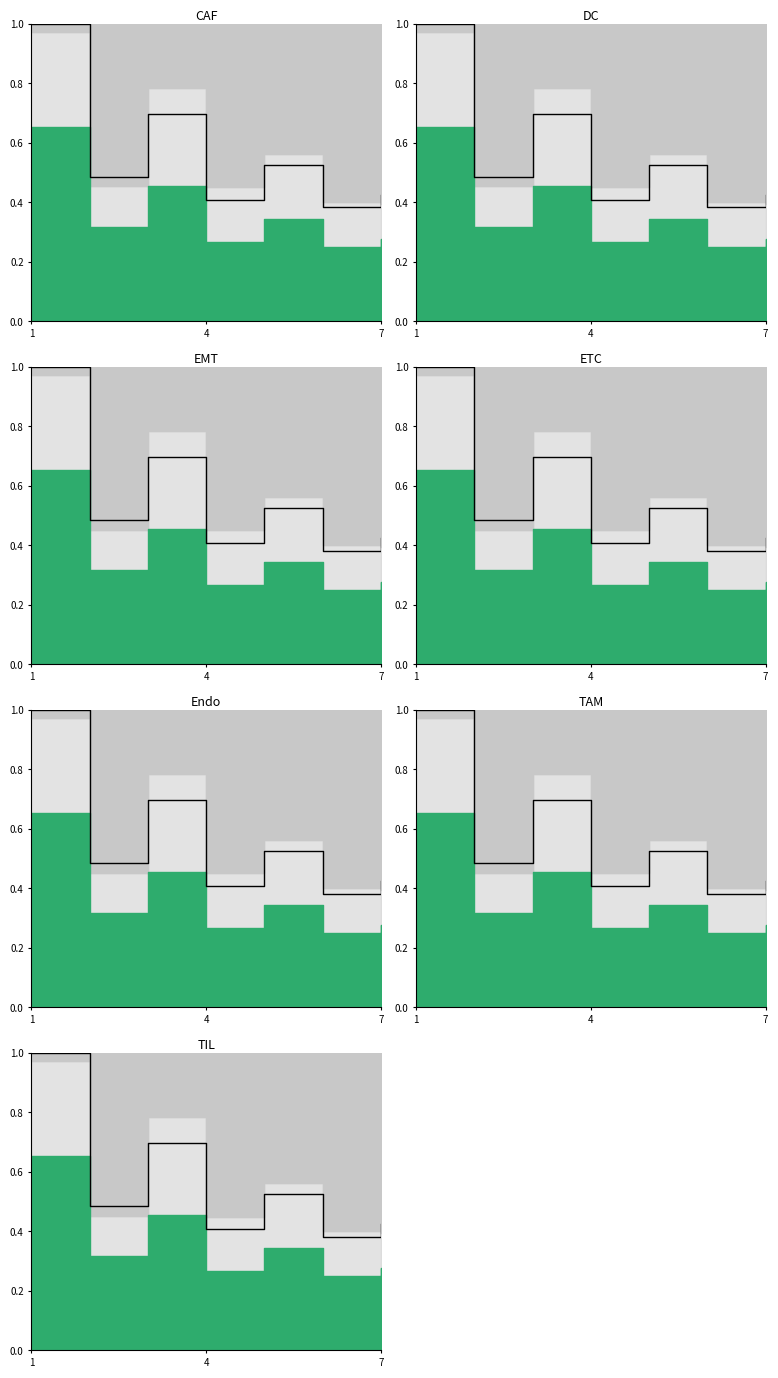

What is the sum of all values?

3.9